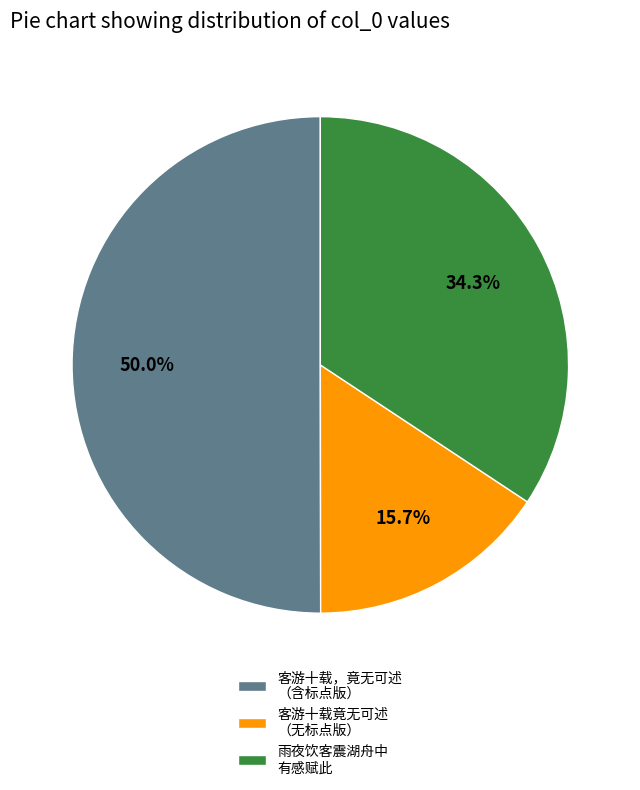

What percentage do 客游十载，竟无可述 （含标点版） and 客游十载竟无可述 （无标点版） together represent?

65.7%